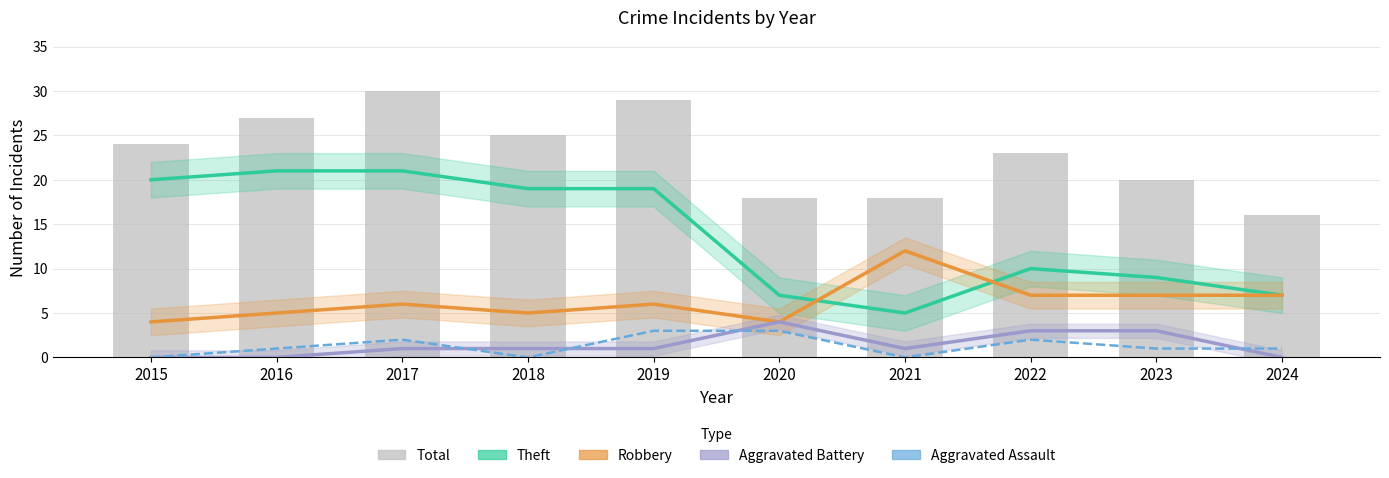

How many data points in Robbery are less than 6?

4